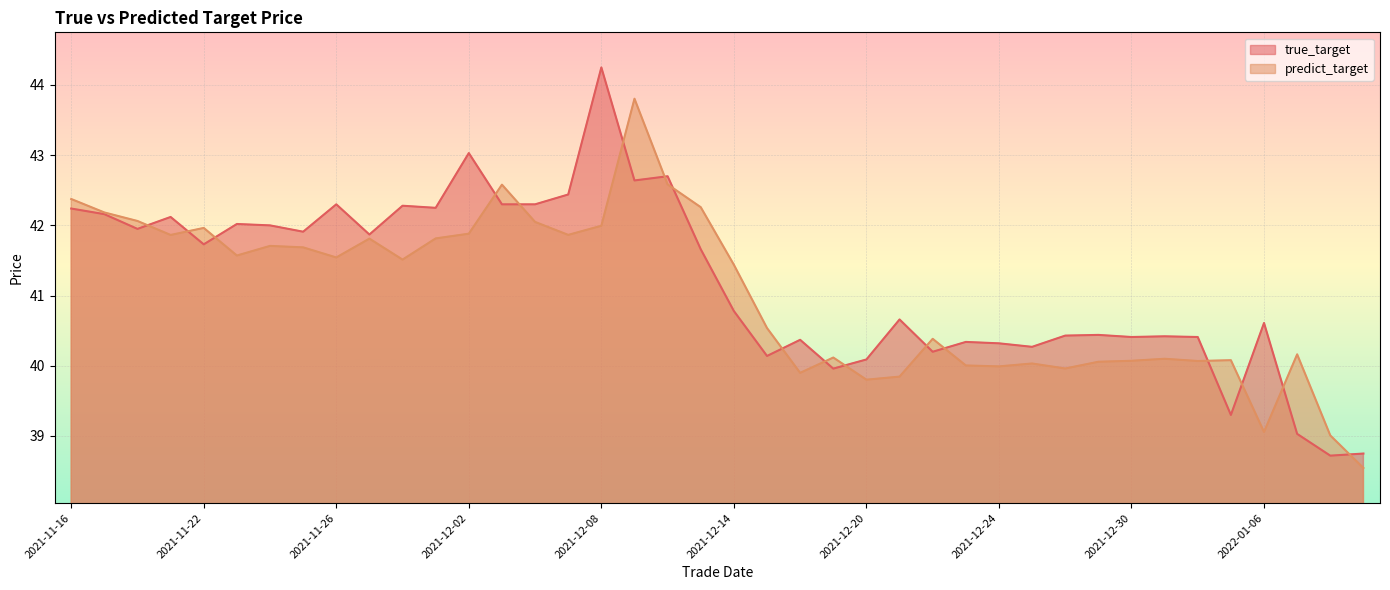

What is the total value across all series at 2021-12-14?

82.2